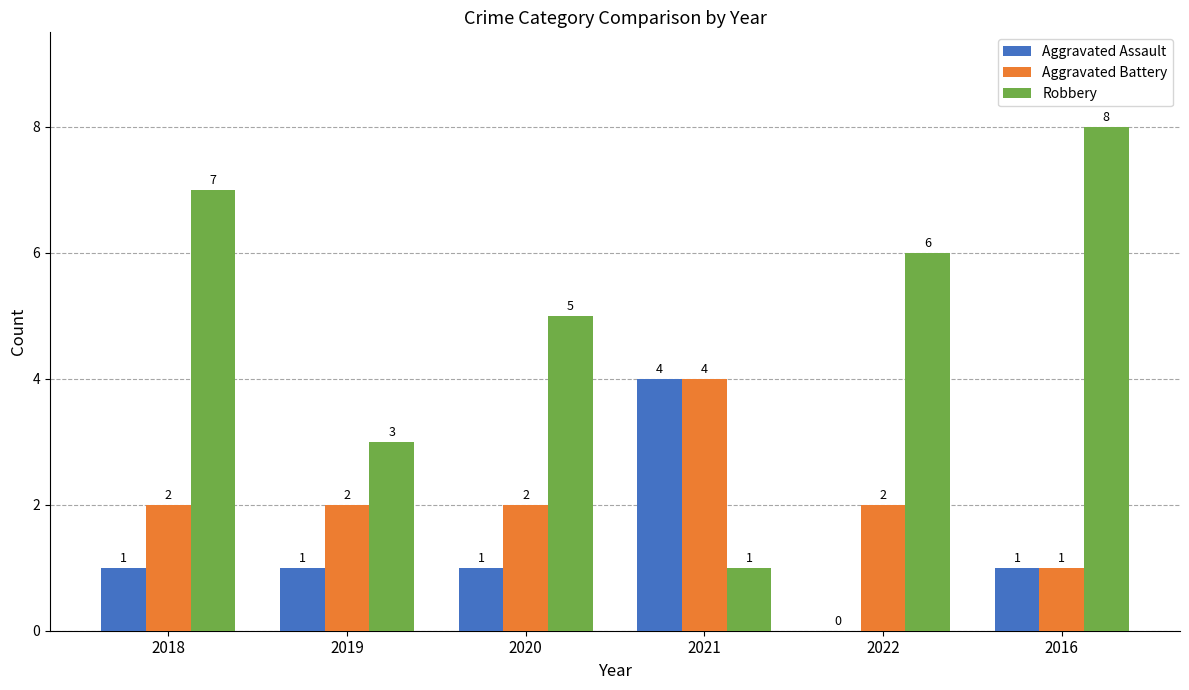

What is the total value across all series at 2019?

6